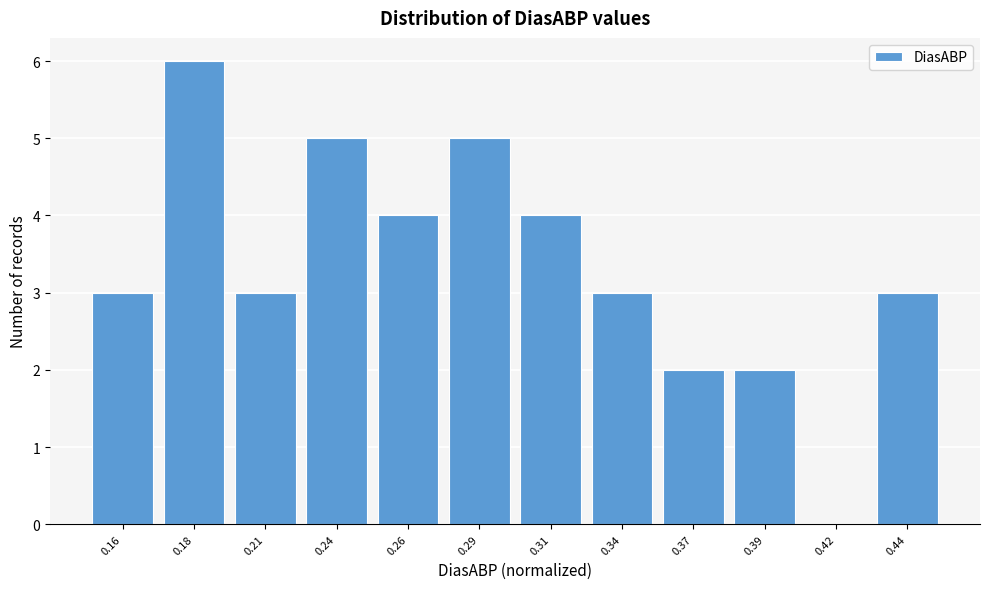

Reading left to right, transcribe all the data shown in this chart.

0.16=3	0.18=6	0.21=3	0.24=5	0.26=4	0.29=5	0.31=4	0.34=3	0.37=2	0.39=2	0.42=0	0.44=3